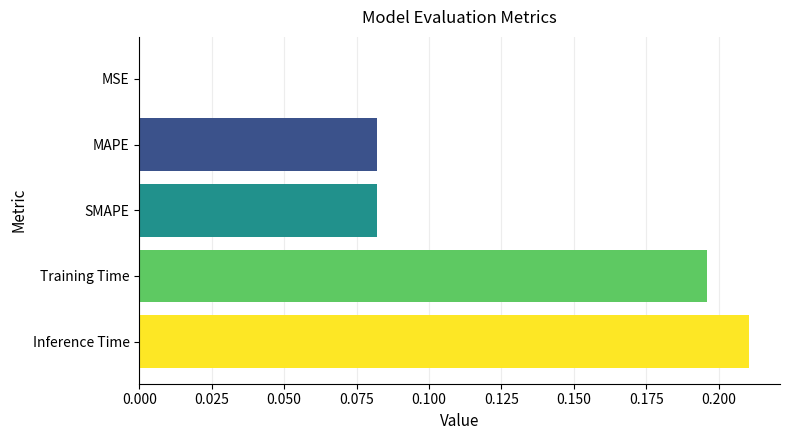

The value at Inference Time is 0.1. True or false?

False